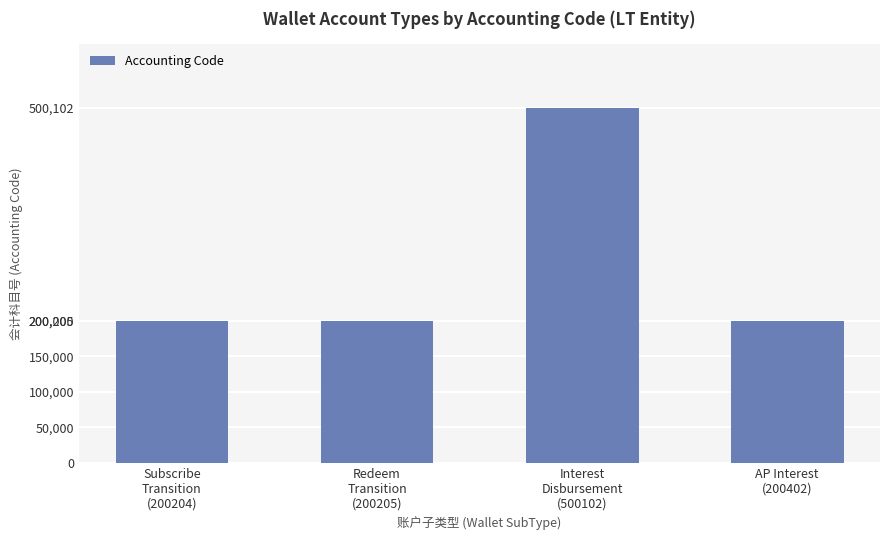

What is the value of the 3rd bar from the left?

500102